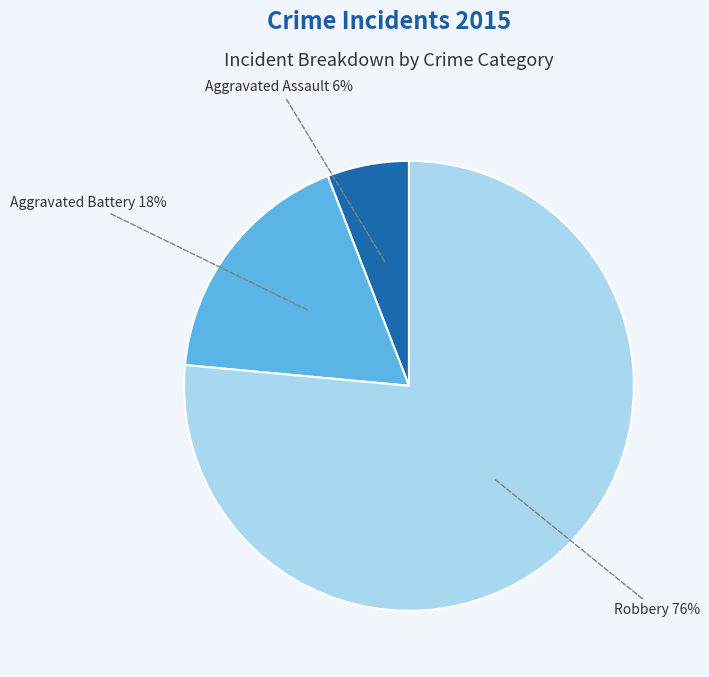

Is it true that Robbery is 87% of the pie?

False